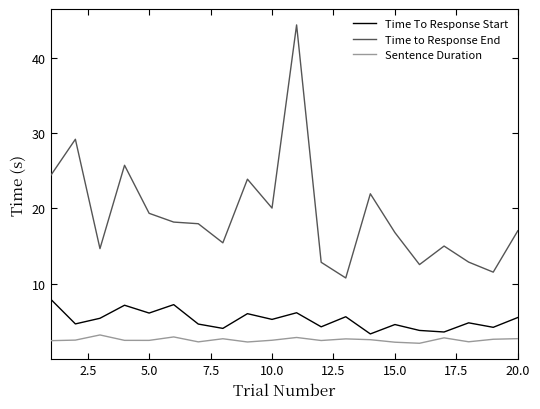

What is the difference between the maximum and minimum values in the Sentence Duration series?

1.1